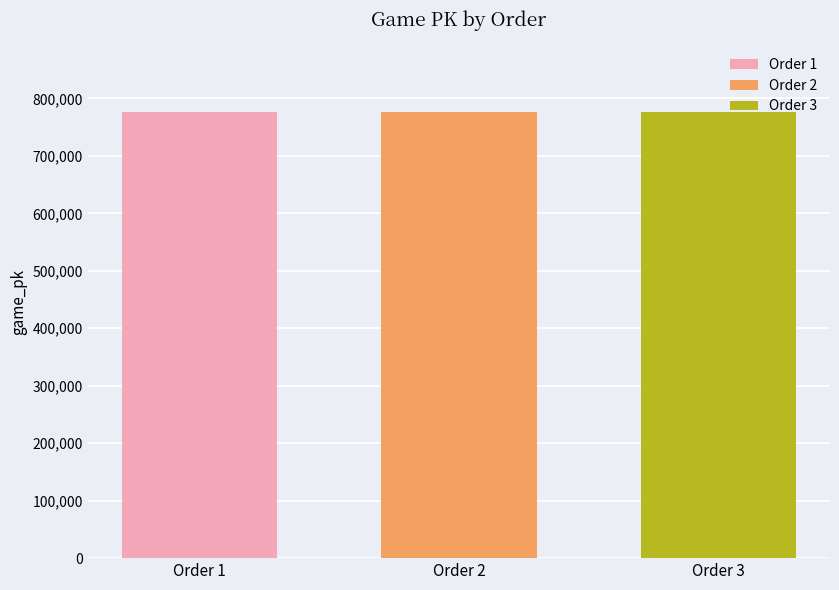

Which series has the widest spread of values?

Order 1